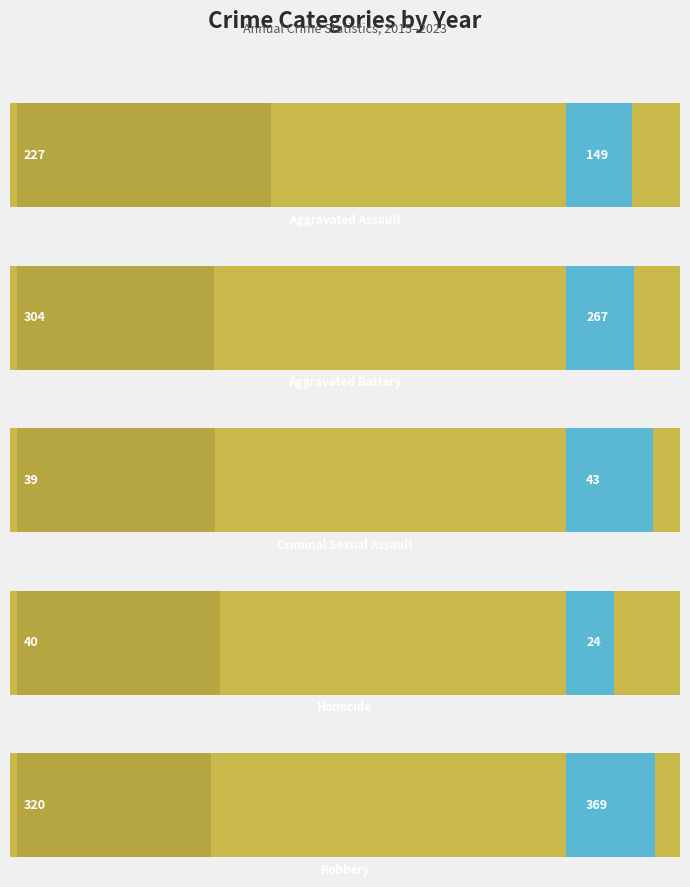

What is the minimum value shown in the chart?

24